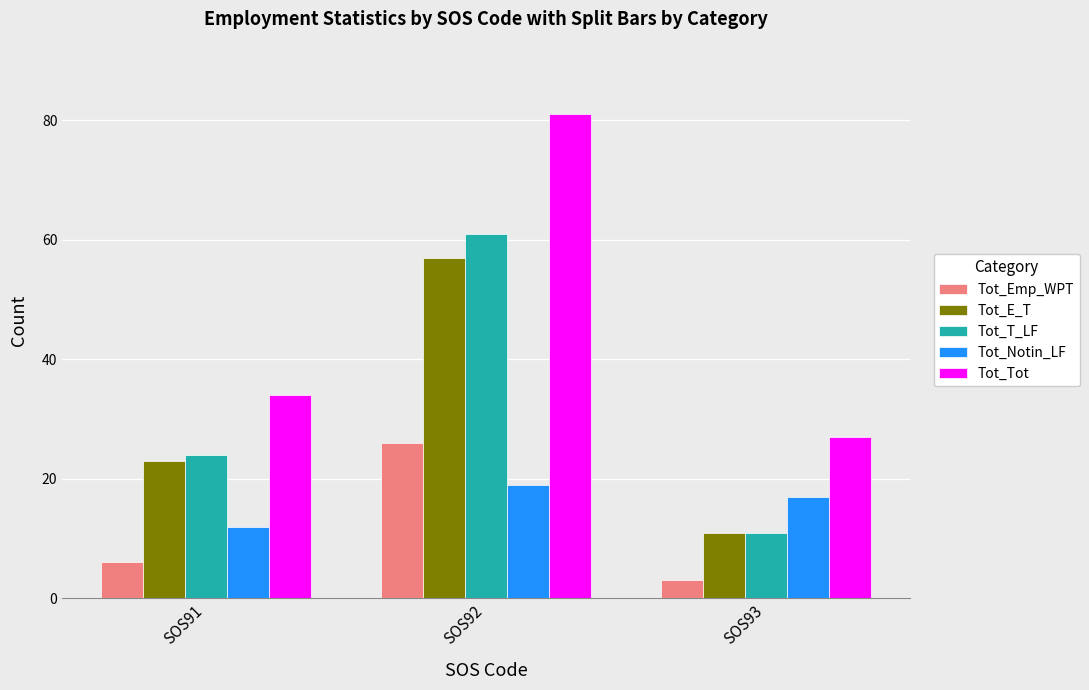

Which label corresponds to the smallest value in the chart?

SOS93